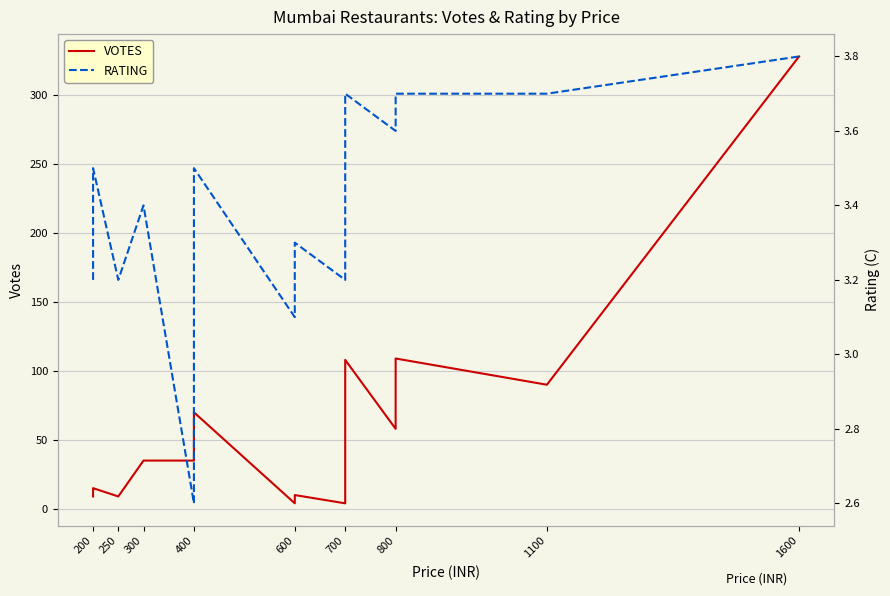

What is the value of the RATING point at the 3rd from the left?

3.2